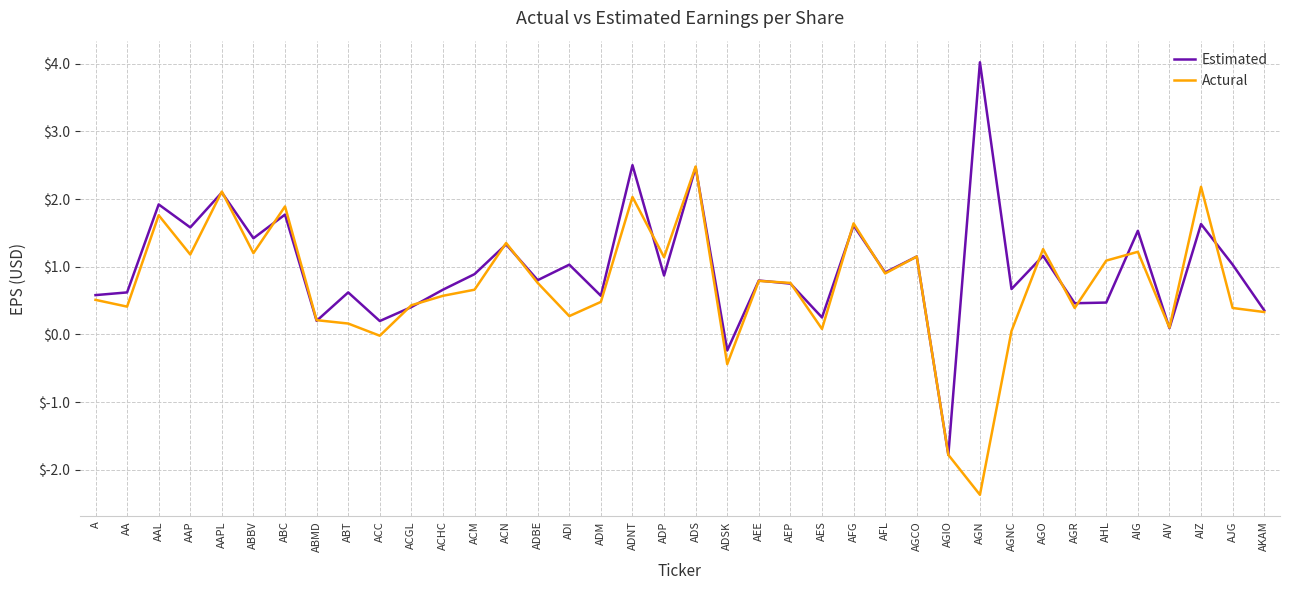

How many lines are shown in the chart?

2